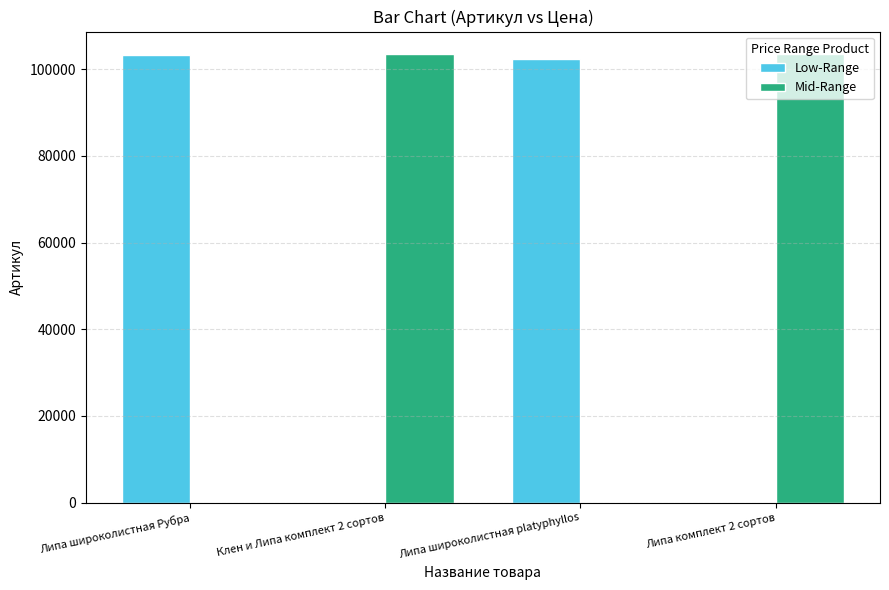

Reading left to right, extract all data points from this chart.

Low-Range: Липа широколистная Рубра=103295	Клен и Липа комплект 2 сортов=0	Липа широколистная platyphyllos=102415	Липа комплект 2 сортов=0
Mid-Range: Липа широколистная Рубра=0	Клен и Липа комплект 2 сортов=103477	Липа широколистная platyphyllos=0	Липа комплект 2 сортов=103484